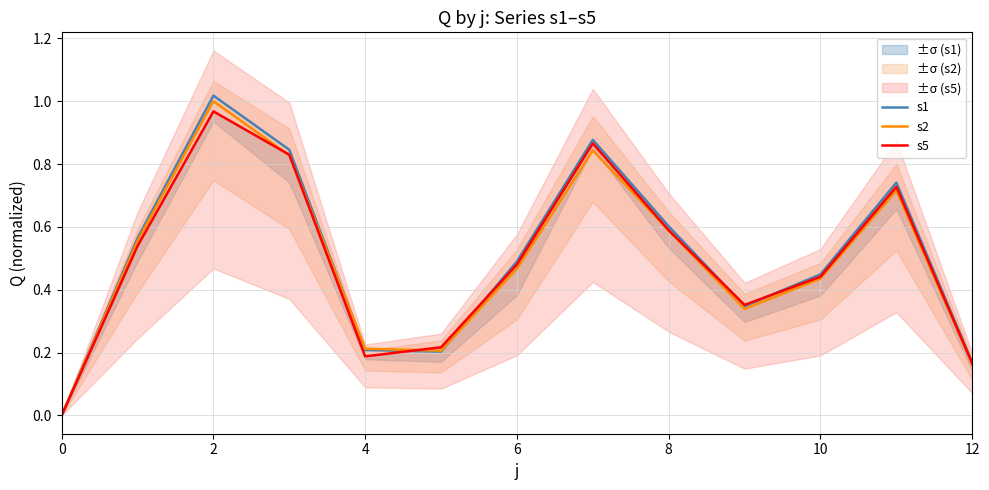

True or false: s2 and s1 cross at least once.

True